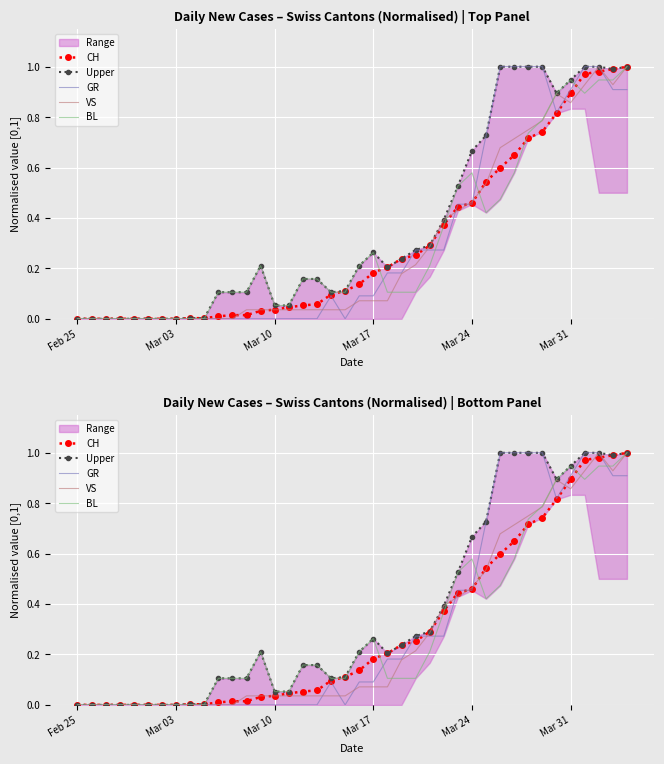

List the series in order of their peak value, lowest first.

CH, Upper, GR, VS, BL